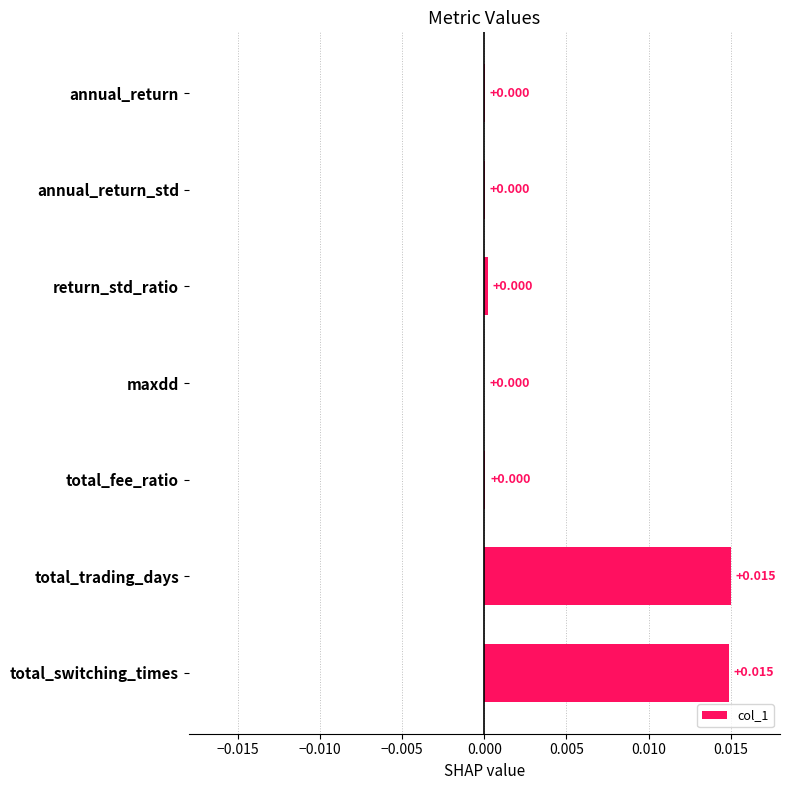

Which has a higher value, total_fee_ratio or total_switching_times?

total_switching_times